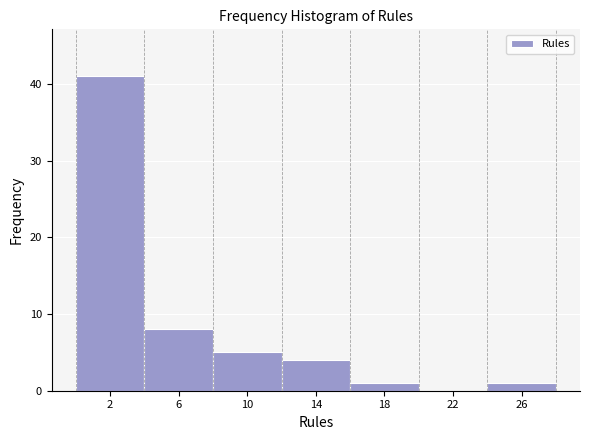

Over which range of the x-axis is the bar tallest?

0 to 4